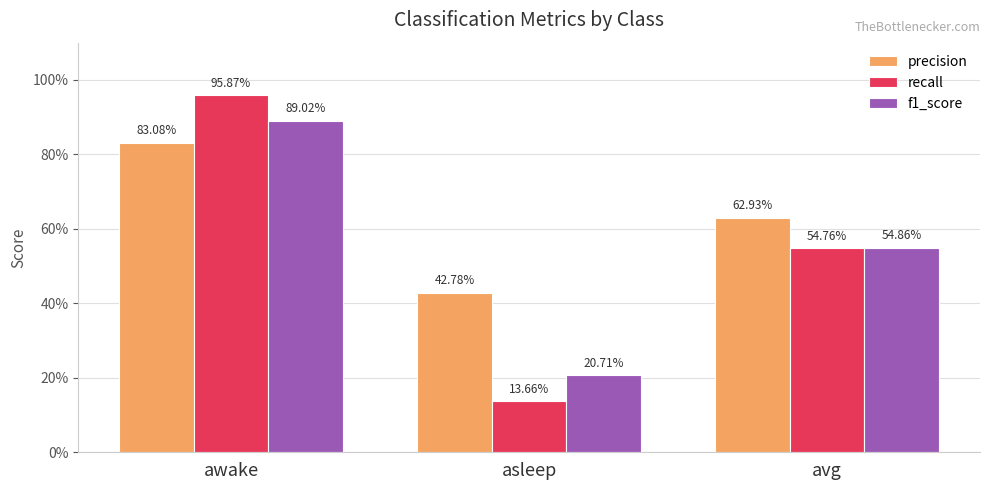

What is the approximate value of f1_score at asleep?

0.2